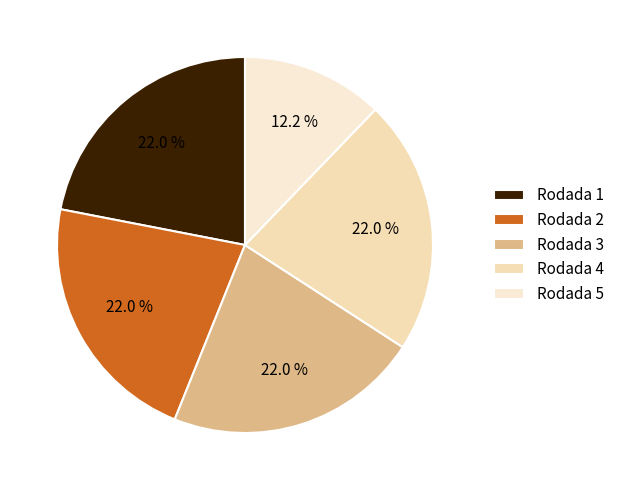

To the nearest percent, what is the combined percentage of Rodada 5 and Rodada 2?

34%